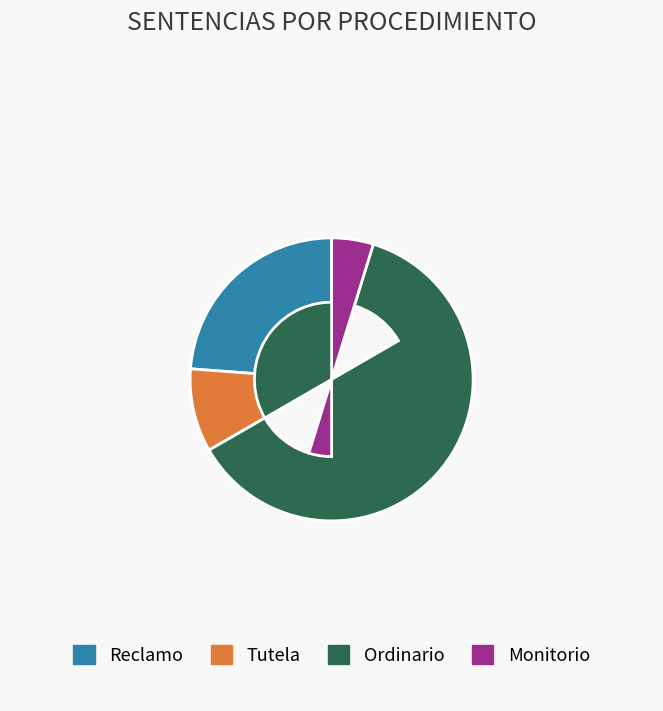

Does any single category account for the majority?

Yes